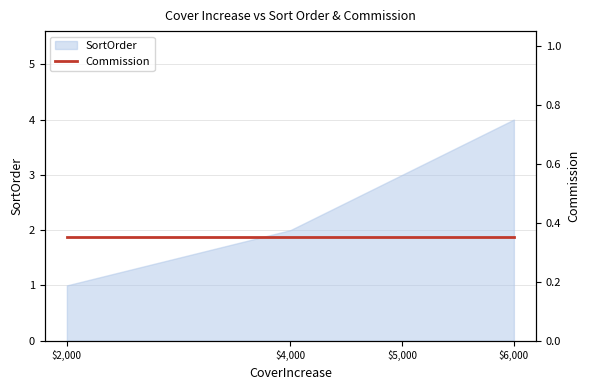

True or false: the data shows 3 at $4,000.

False